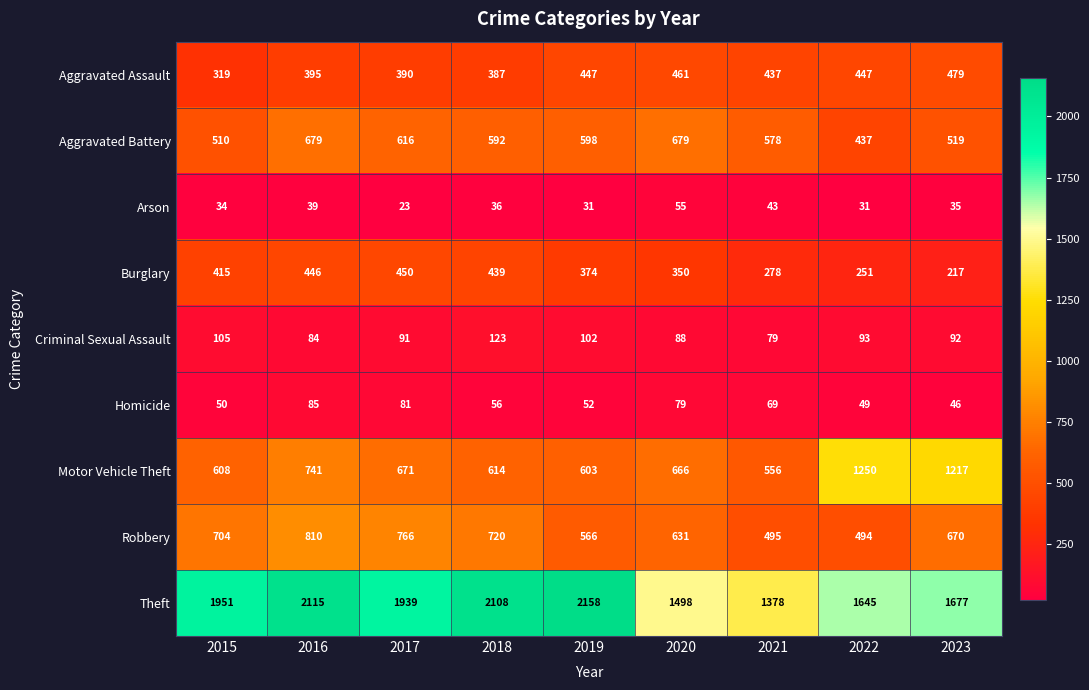

At which label does Homicide first exceed 56?

2016